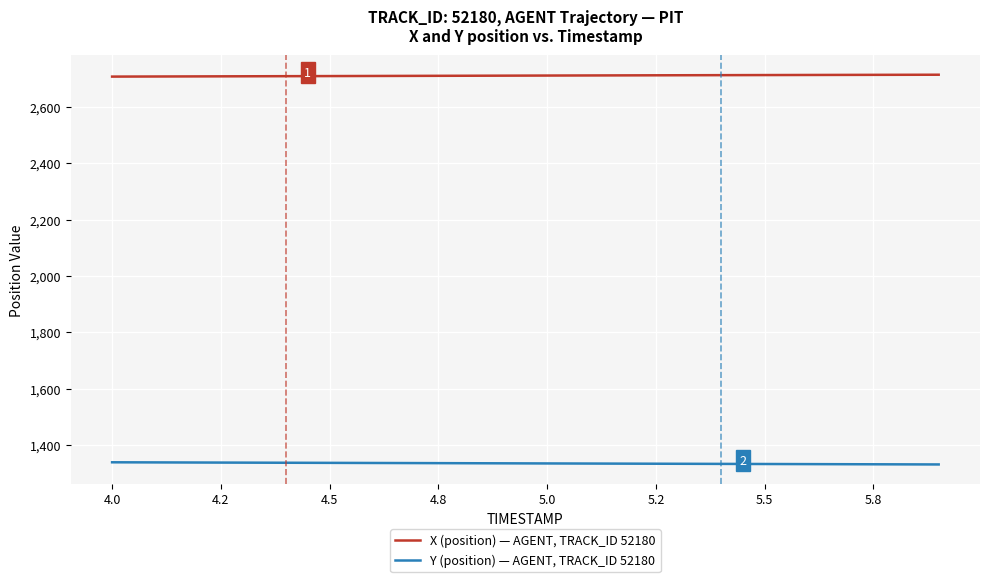

How many values in the X (position) — AGENT, TRACK_ID 52180 series exceed 2711?

10